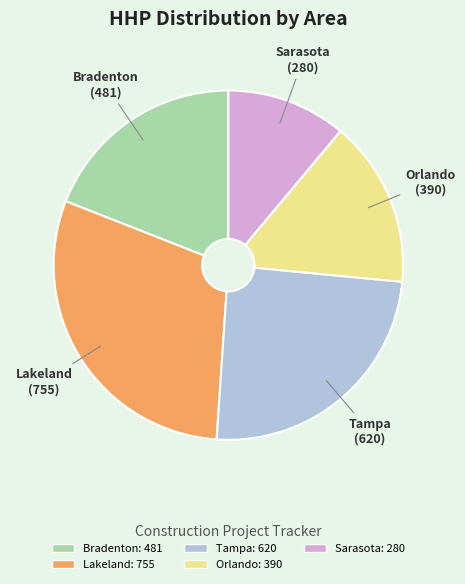

Is there a majority slice in this chart?

No